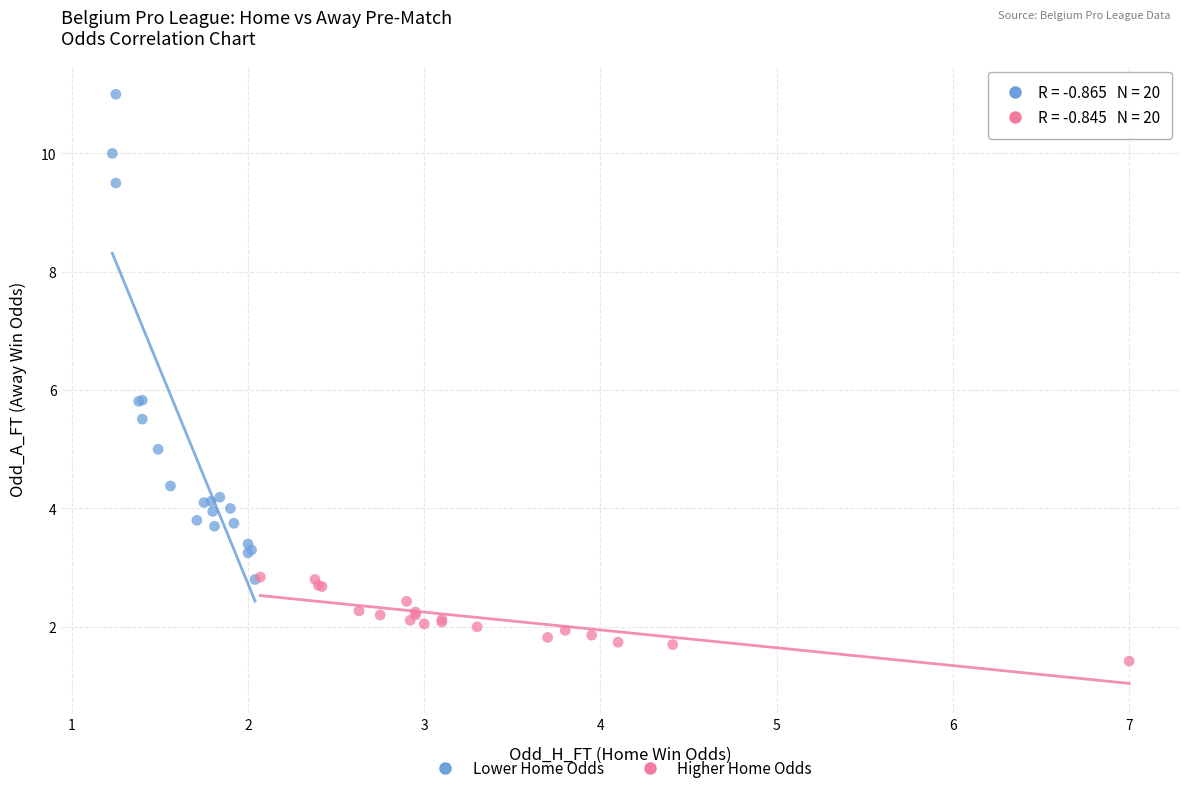

Which series has the largest Y range (max minus min)?

Lower Home Odds